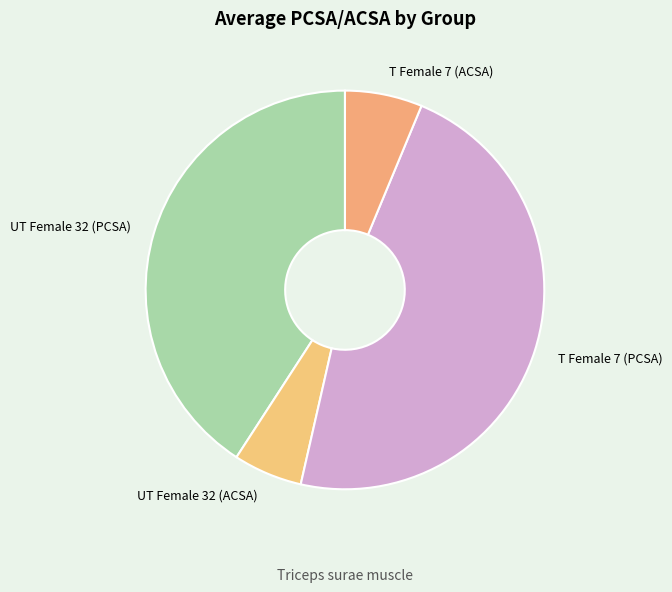

Which has a higher value, UT Female 32 (ACSA) or T Female 7 (PCSA)?

T Female 7 (PCSA)